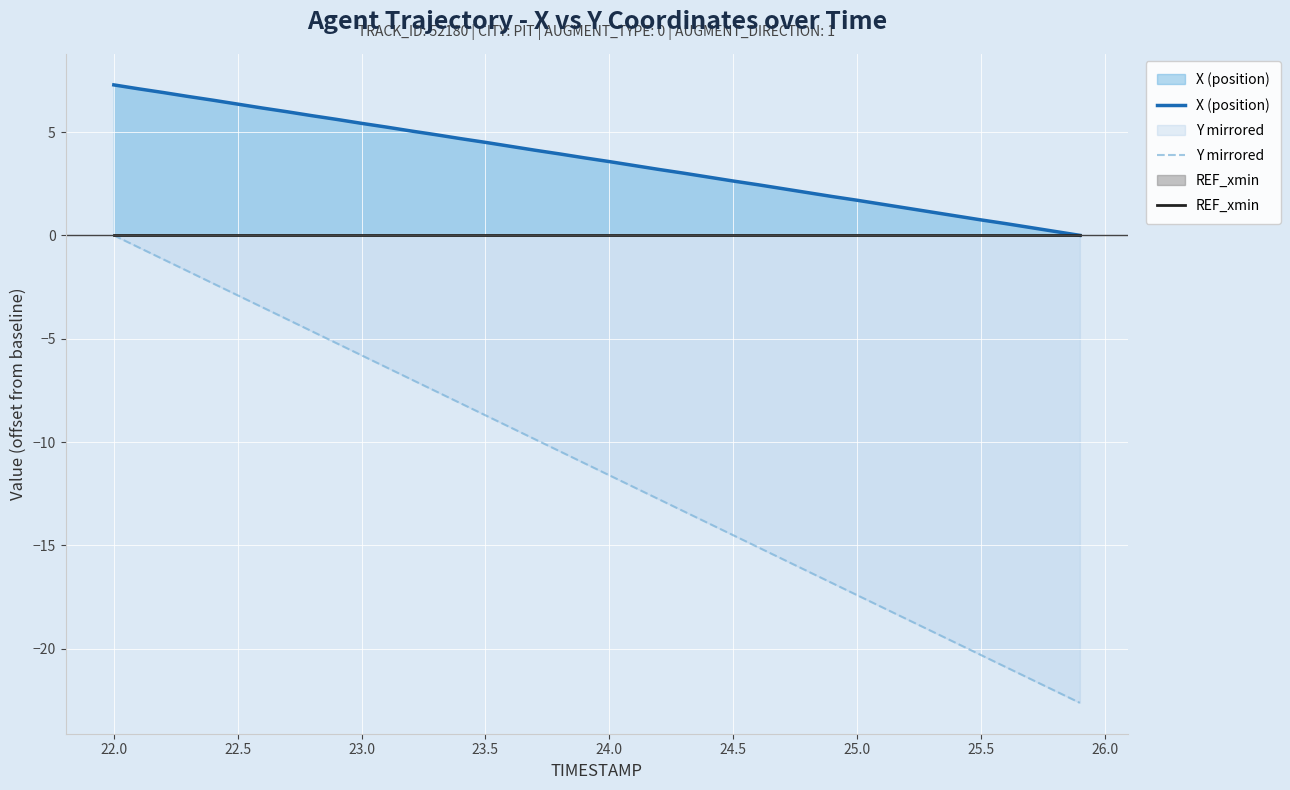

What are all the series names shown in the legend?

X (position), Y mirrored, REF_xmin